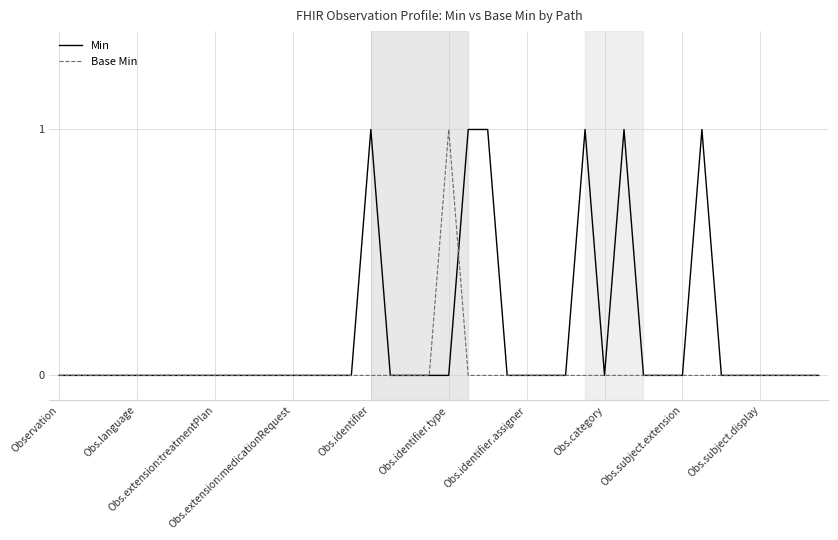

Which series has the largest total across all categories?

Min